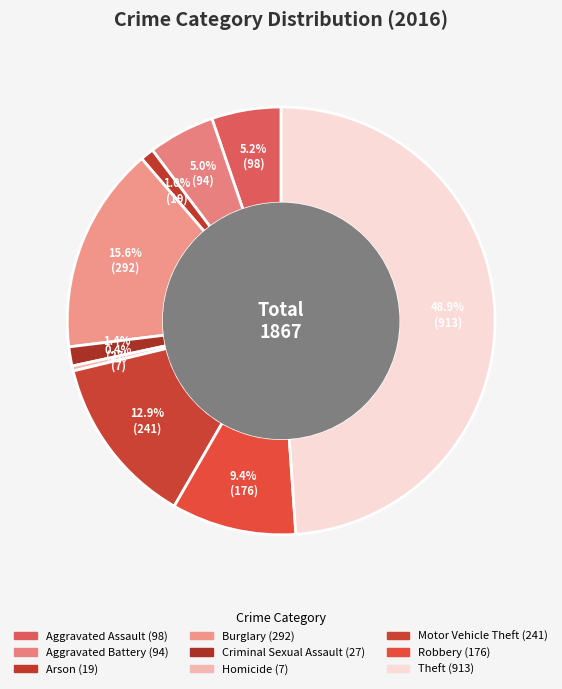

Does any single category account for the majority?

No